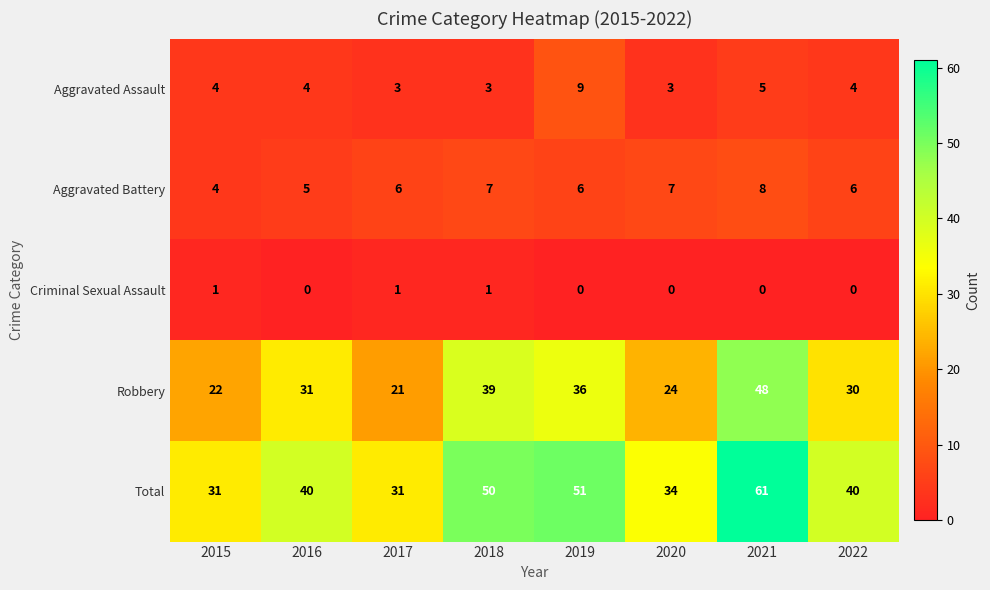

Which series has the largest range (max minus min)?

Total